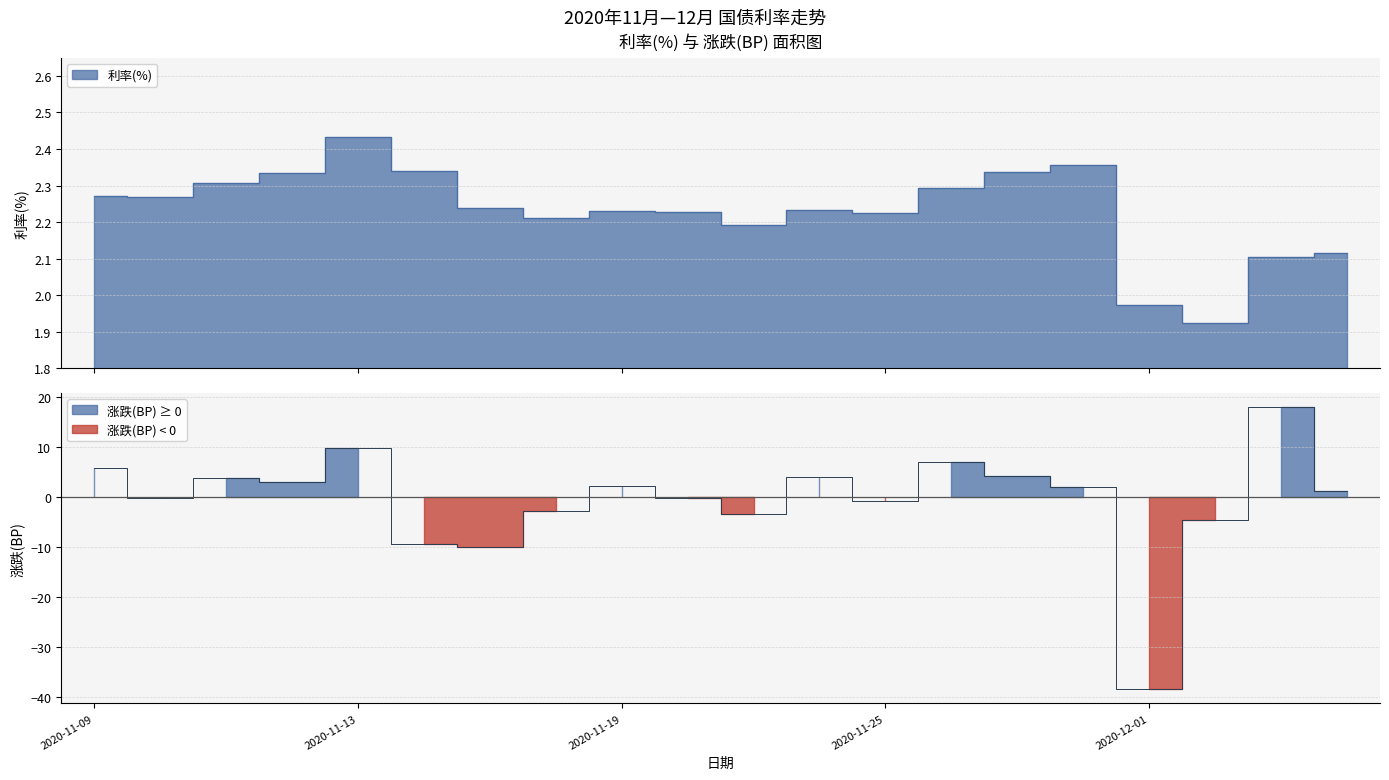

Where is the first local minimum for 涨跌(BP)?

2020-11-10